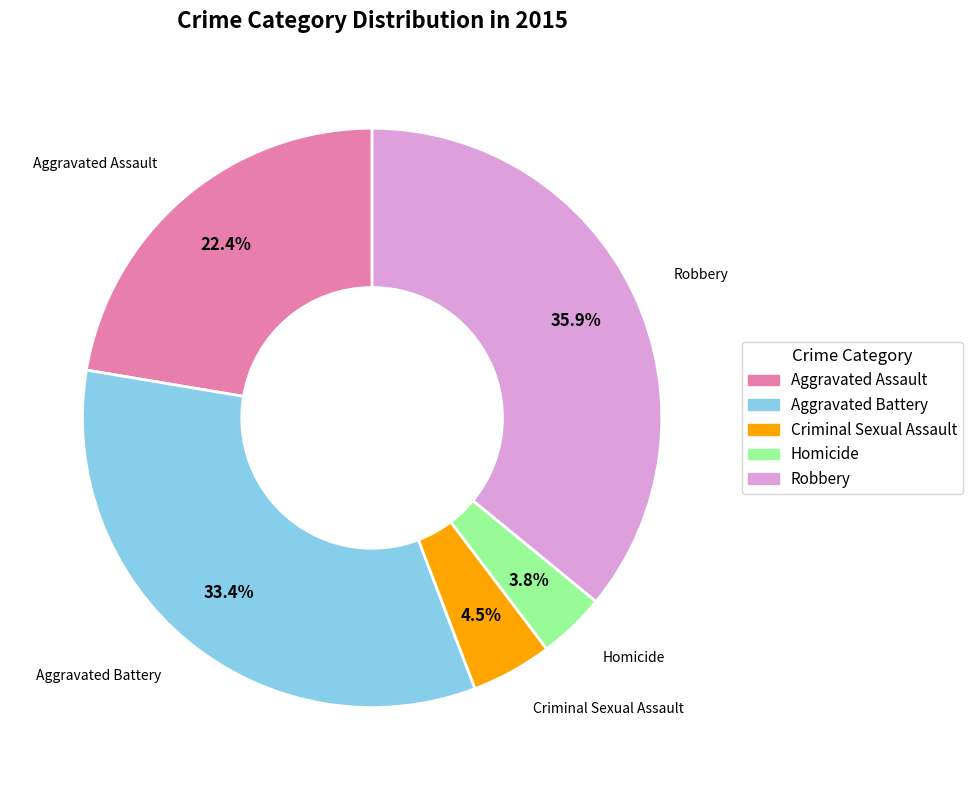

What percentage is the Aggravated Battery slice, to the nearest percent?

33%